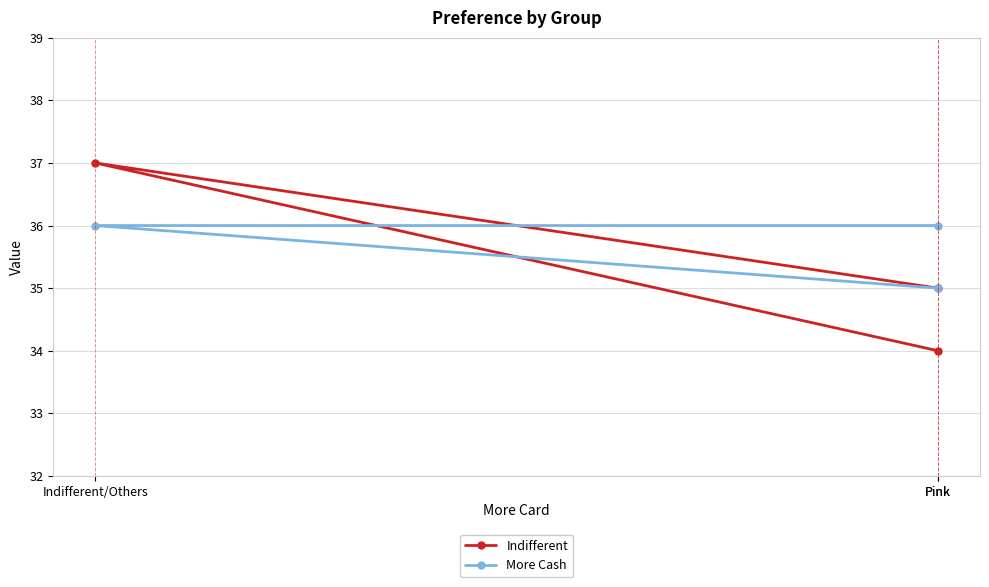

What are all the series names shown in the legend?

Indifferent, More Cash